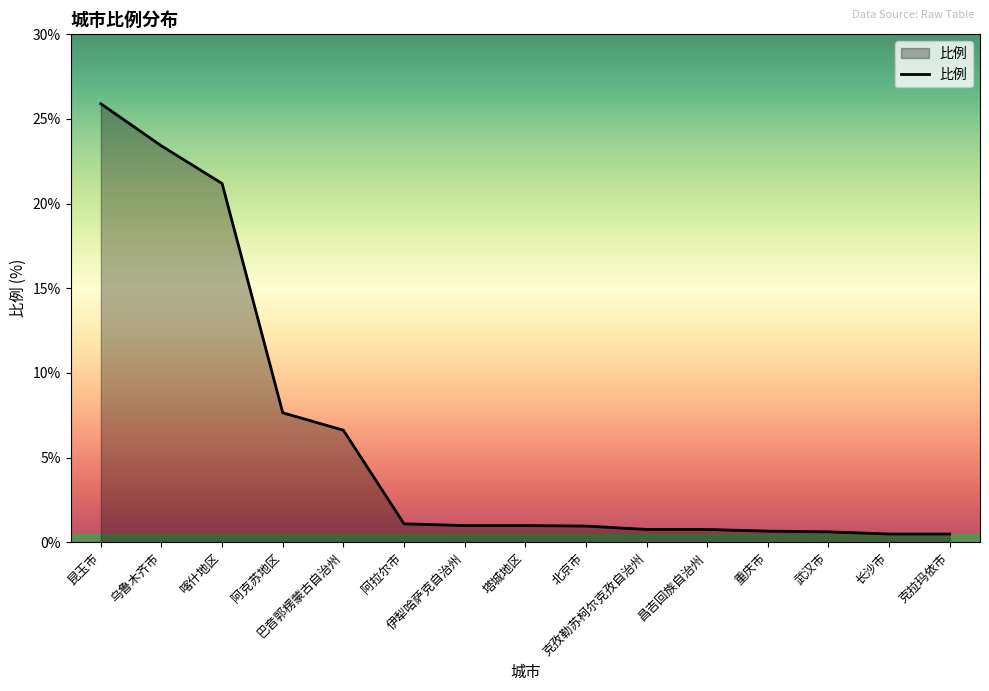

What is the maximum value shown in the chart?

25.9